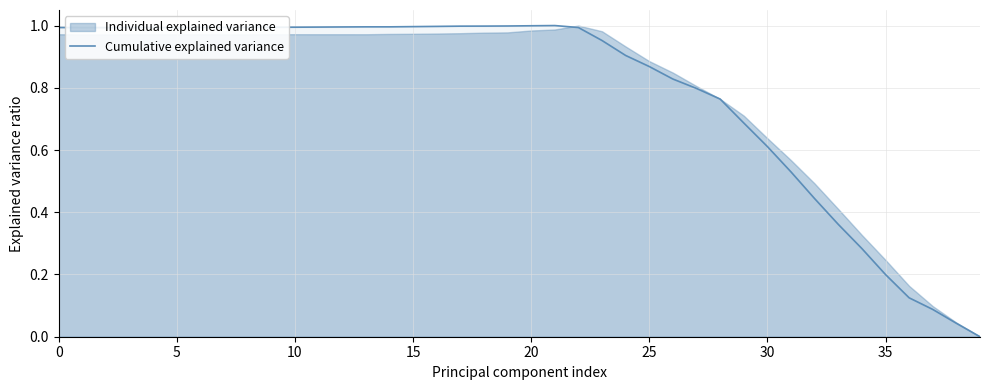

What is the difference between the values at 16 and 35?

0.8